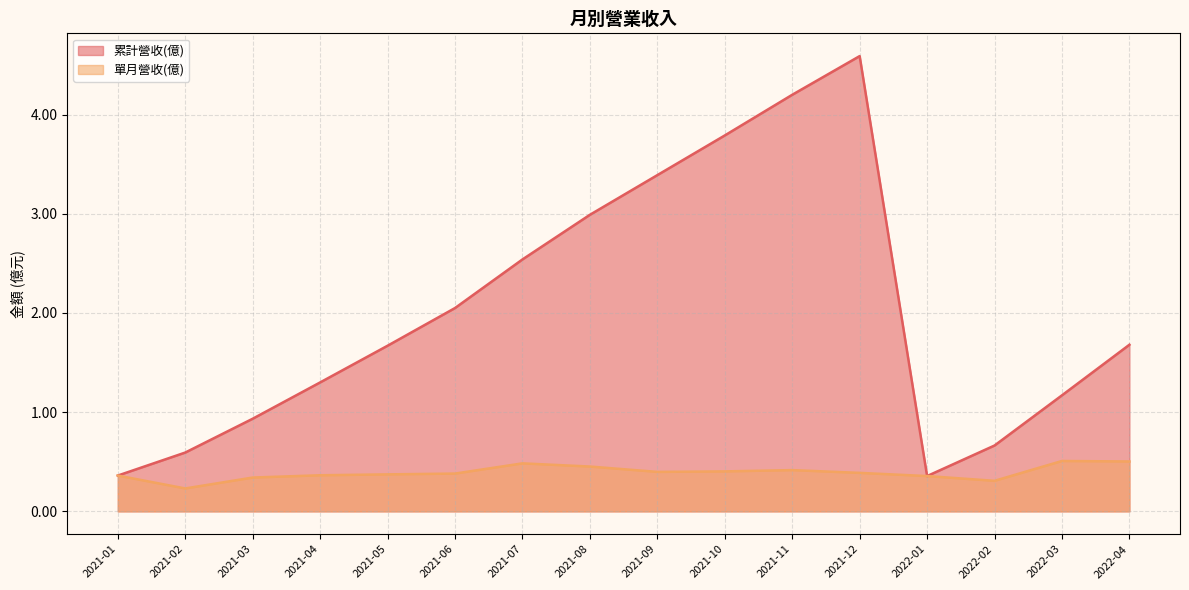

What are all the series names shown in the legend?

累計營收(億), 單月營收(億)